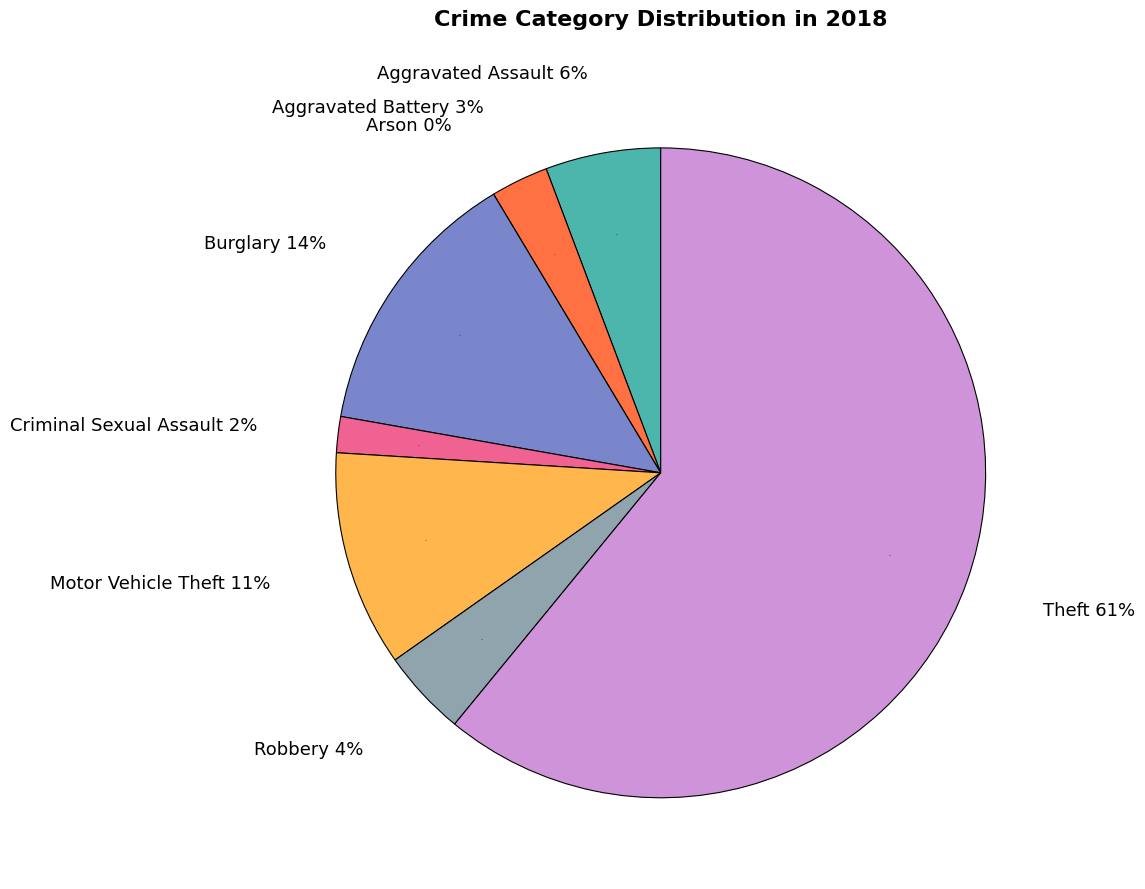

How many slices are in this pie chart?

8